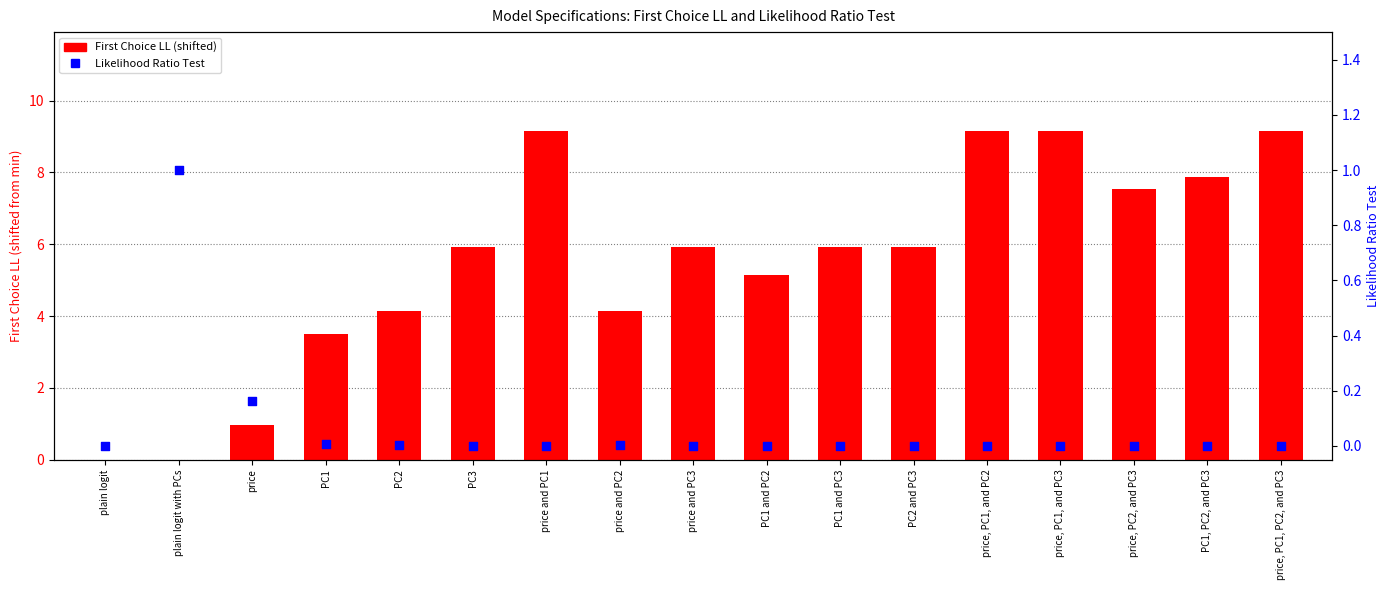

Which series has the largest Y range (max minus min)?

First Choice LL (shifted)